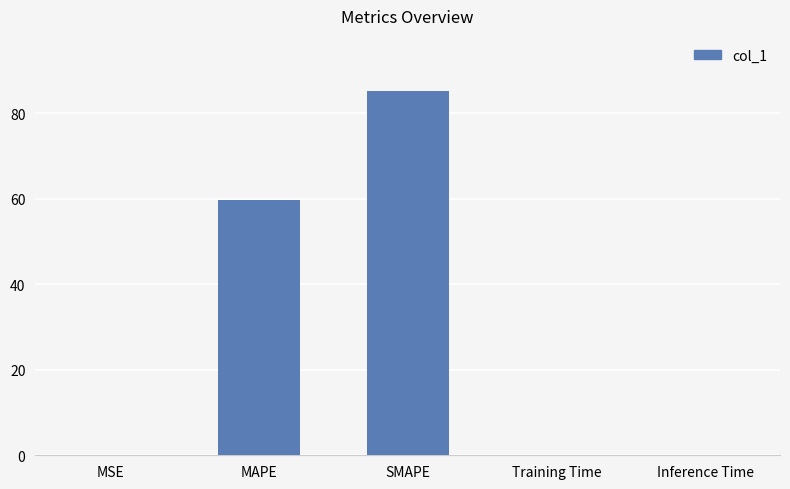

Which label corresponds to the largest value in the chart?

SMAPE